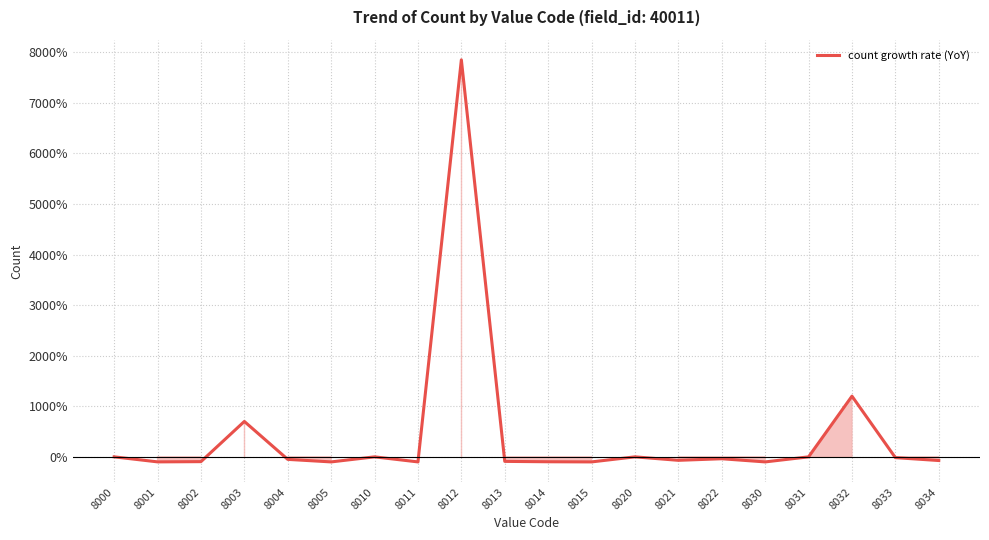

What is the change in value from 8030 to 8032?

+13.0